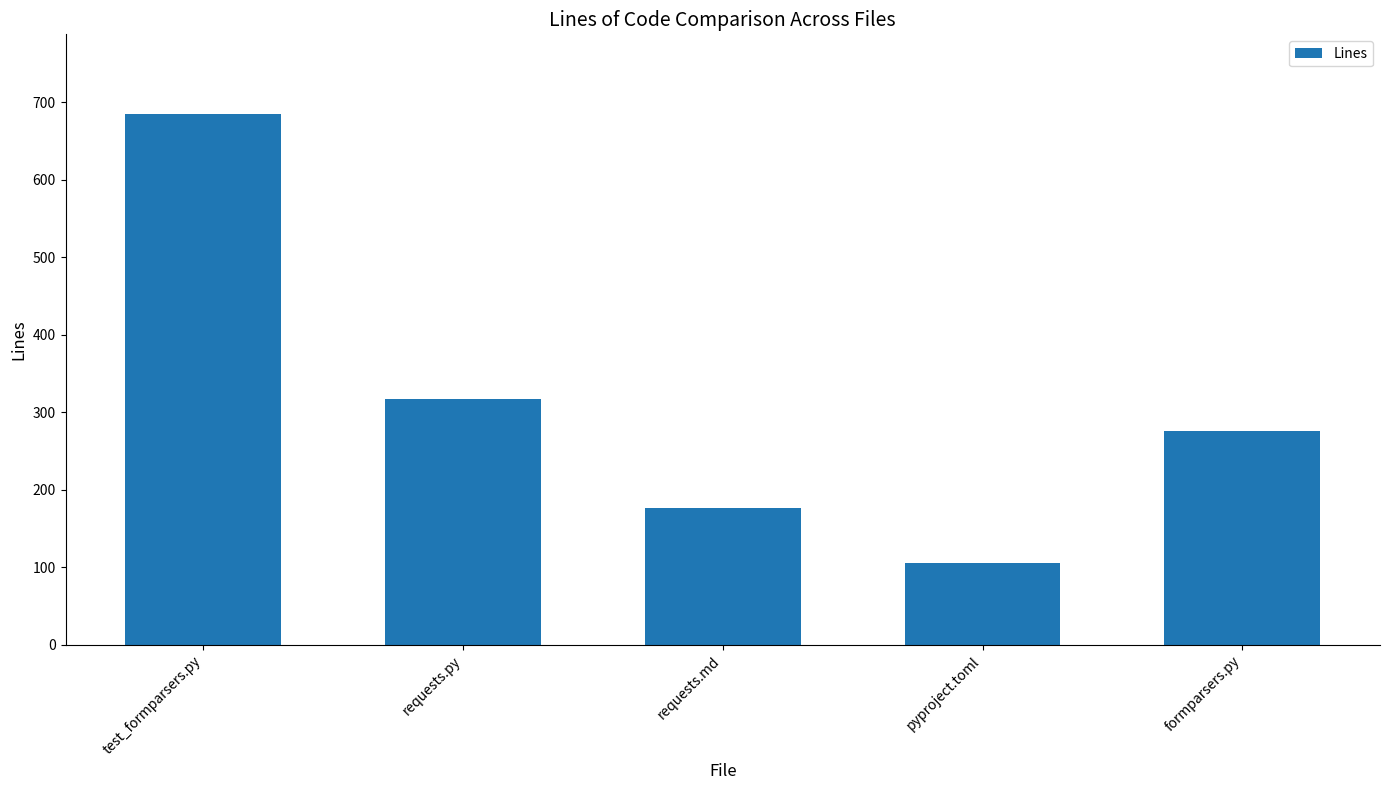

Reading left to right, what are all the values shown in this chart?

685	317	177	105	276